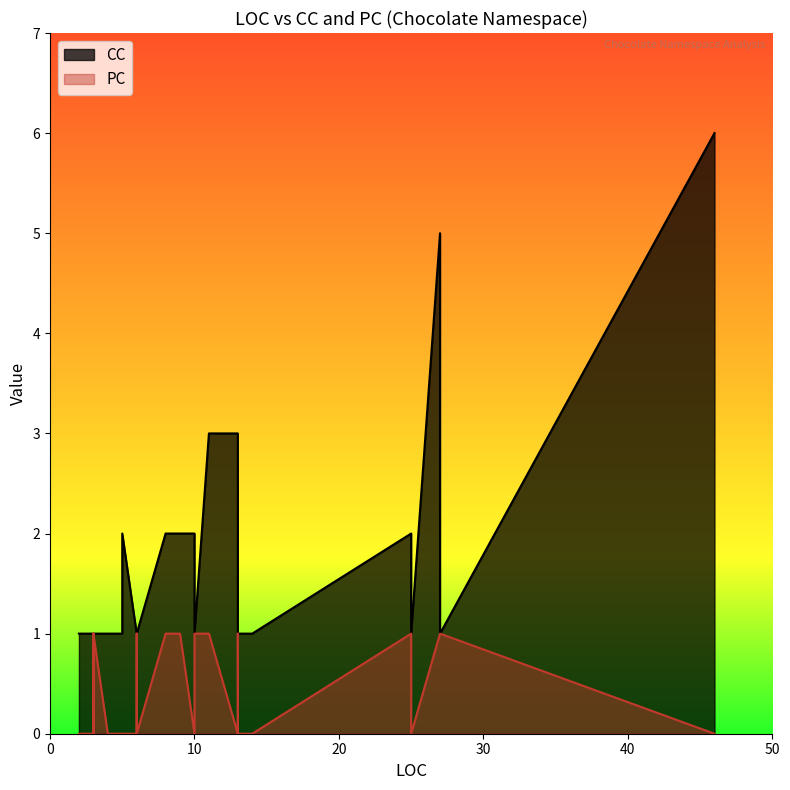

Which label corresponds to the smallest value in the chart?

5